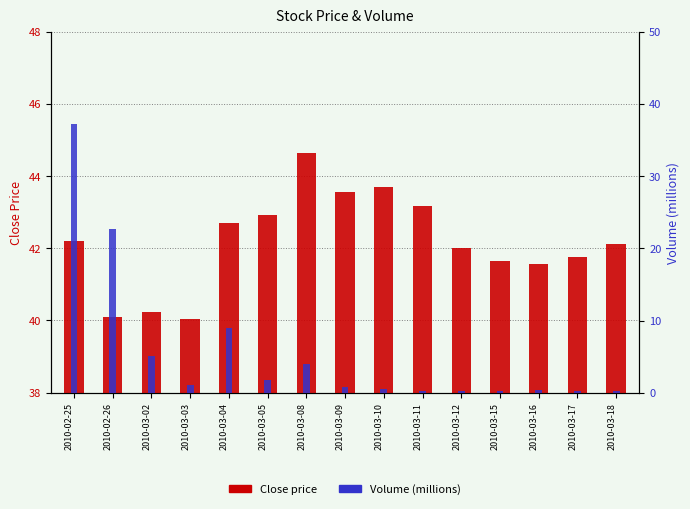

Is the value of Close Price at 2010-03-16 greater than the value of Volume (M) at 2010-03-17?

Yes